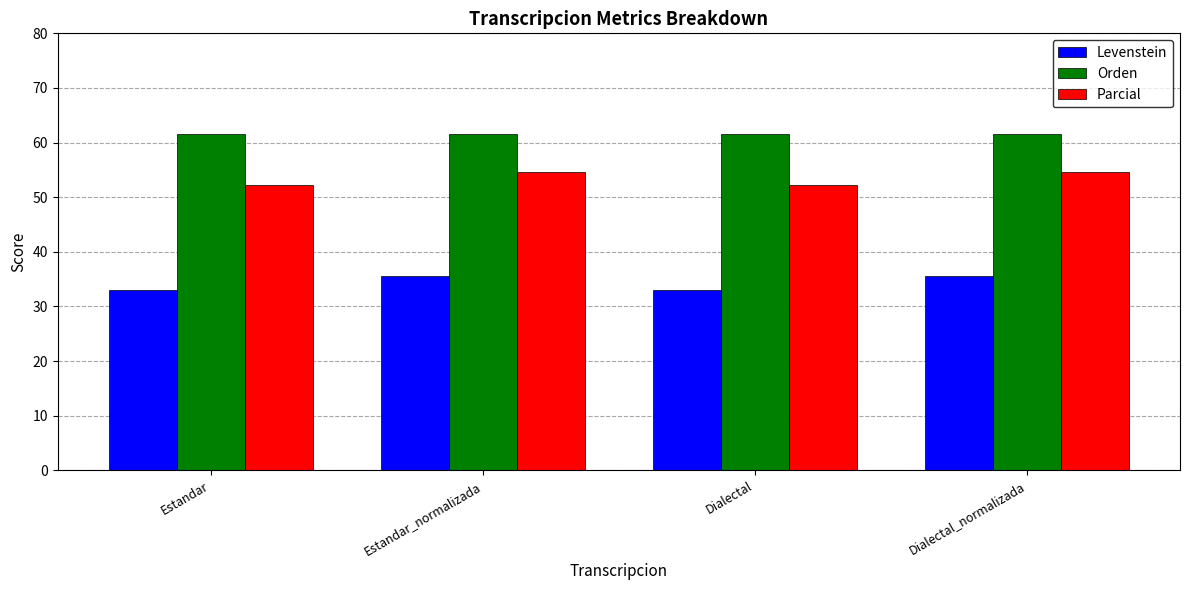

What is the value of the Levenstein bar at the 4th from the left?

35.5